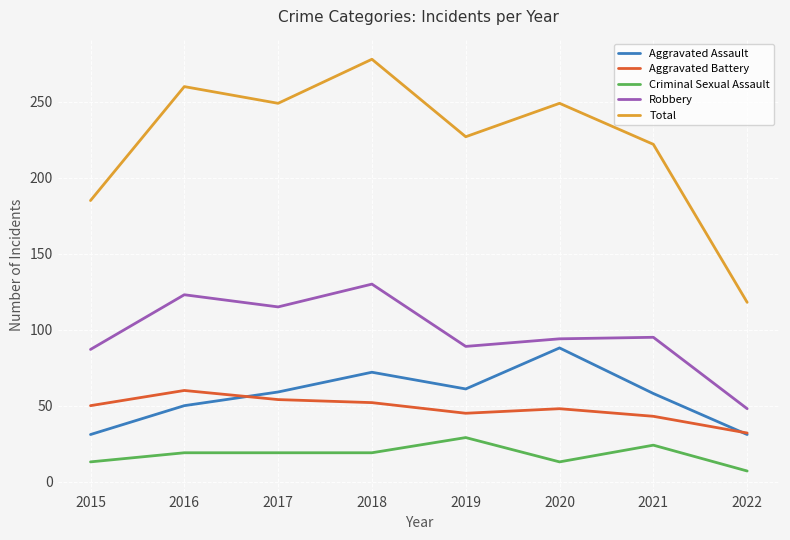

What is the lowest value of the Criminal Sexual Assault series?

7